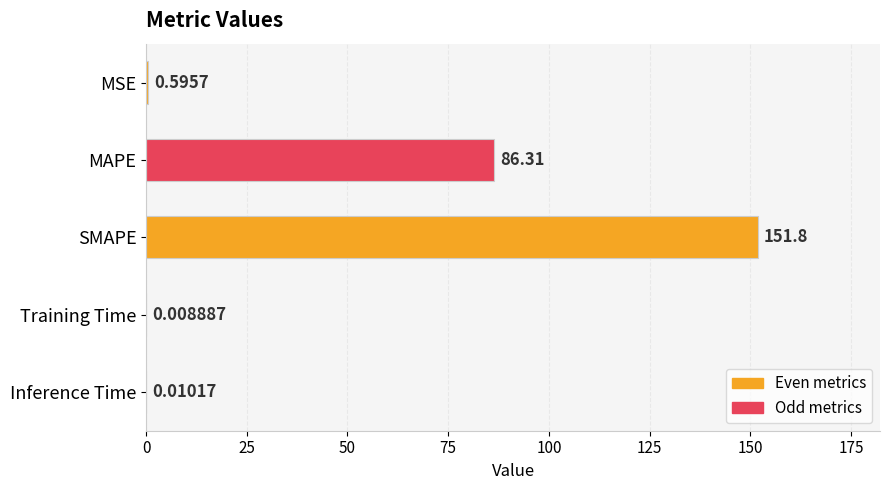

Where is the data nearest to the value 75?

MAPE